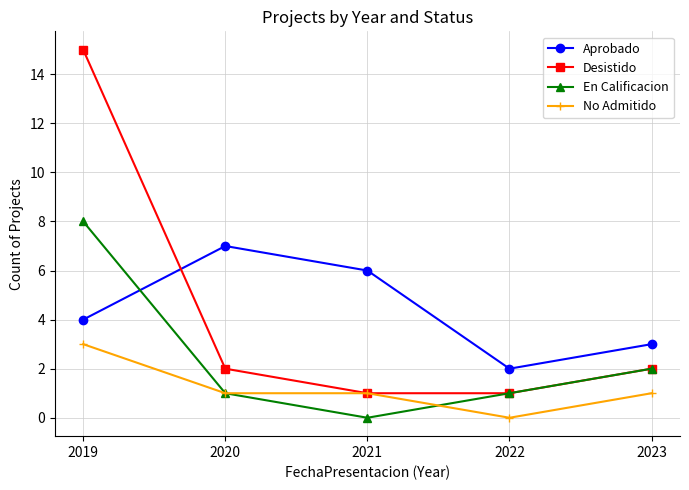

Count the number of data series in this chart.

4